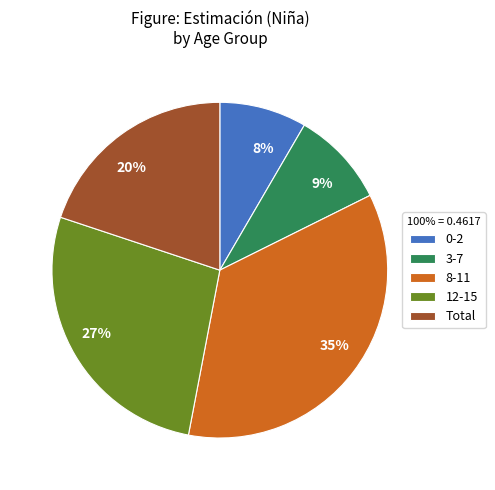

Combined, do 0-2 and 8-11 account for over 50%?

No